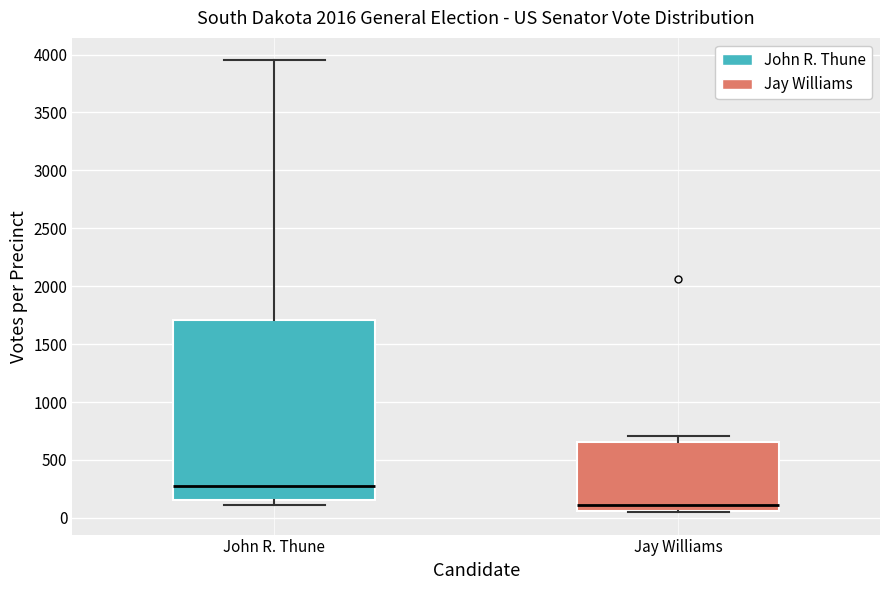

Which box is the tallest, from its lower edge to its upper edge?

John R. Thune